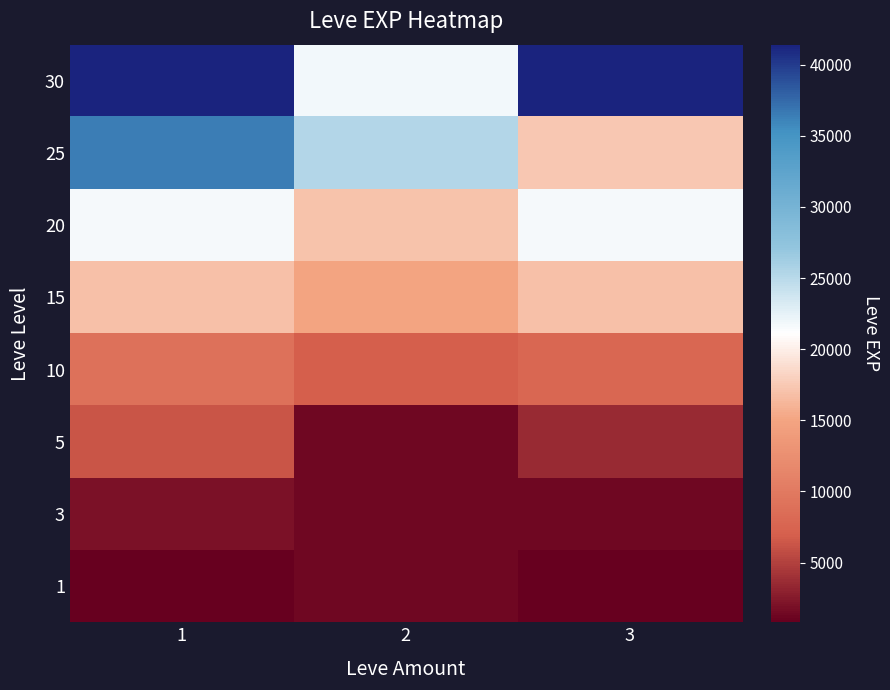

Reading right to left, extract all data points from this chart.

1: 3=800	2=1330	1=800
3: 3=1330	2=1330	1=2040
5: 3=3600	2=1420	1=6280
10: 3=7880	2=6880	1=8930
15: 3=16920	2=14920	1=16920
20: 3=21600	2=17120	1=21600
25: 3=17310	2=25250	1=36390
30: 3=41410	2=21740	1=41410